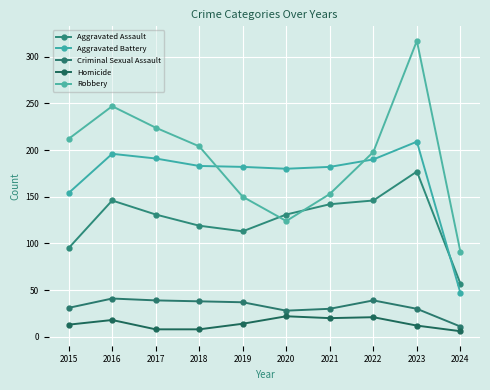

In Aggravated Assault, how many points are higher than both neighbors (excluding endpoints)?

2